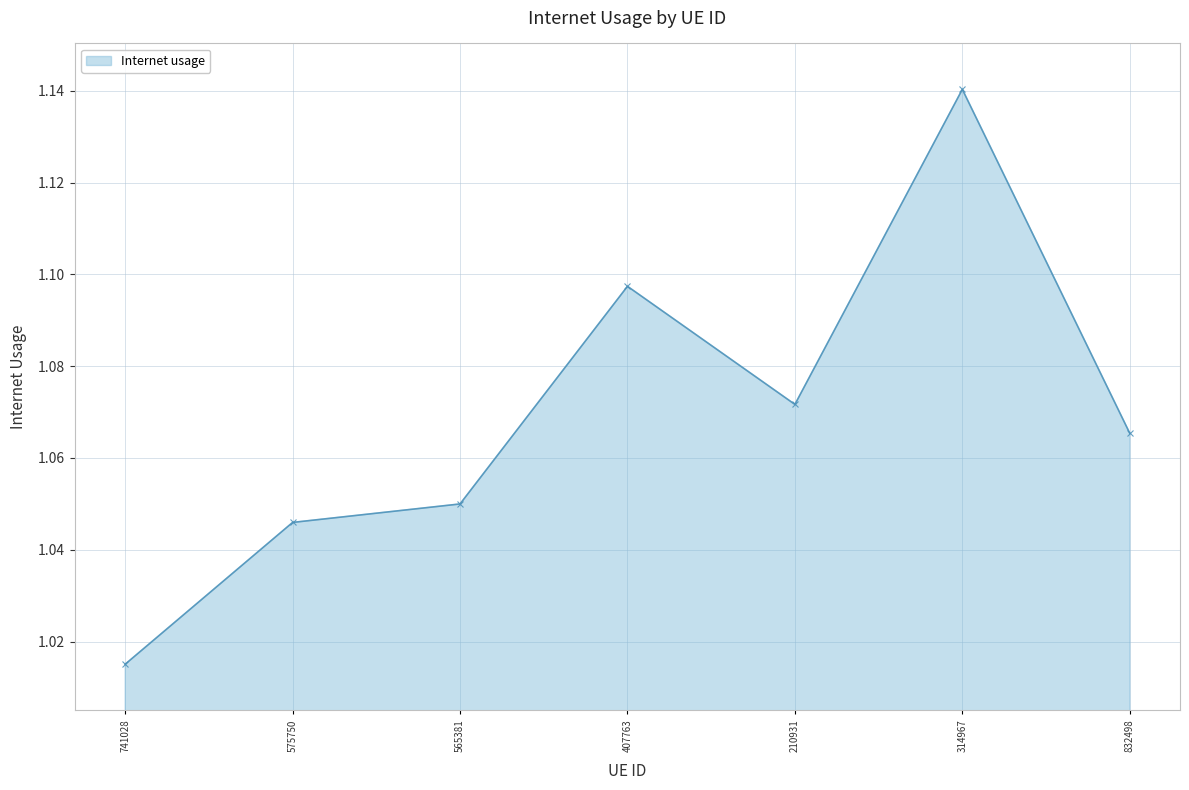

Does the chart display data point markers on the line(s)?

Yes